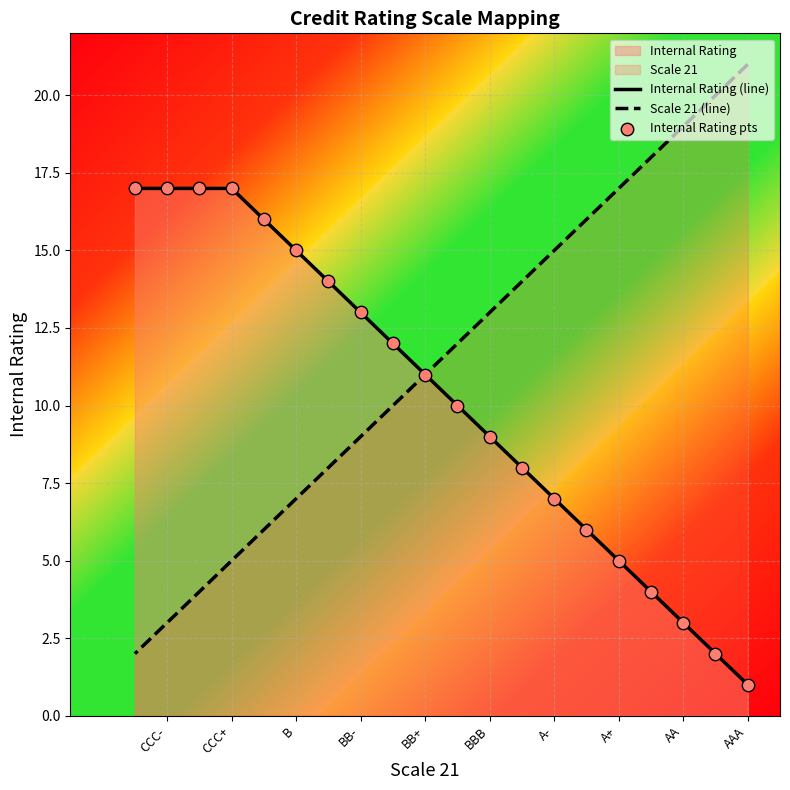

Which series has the widest spread of Y values?

Scale 21 (line)